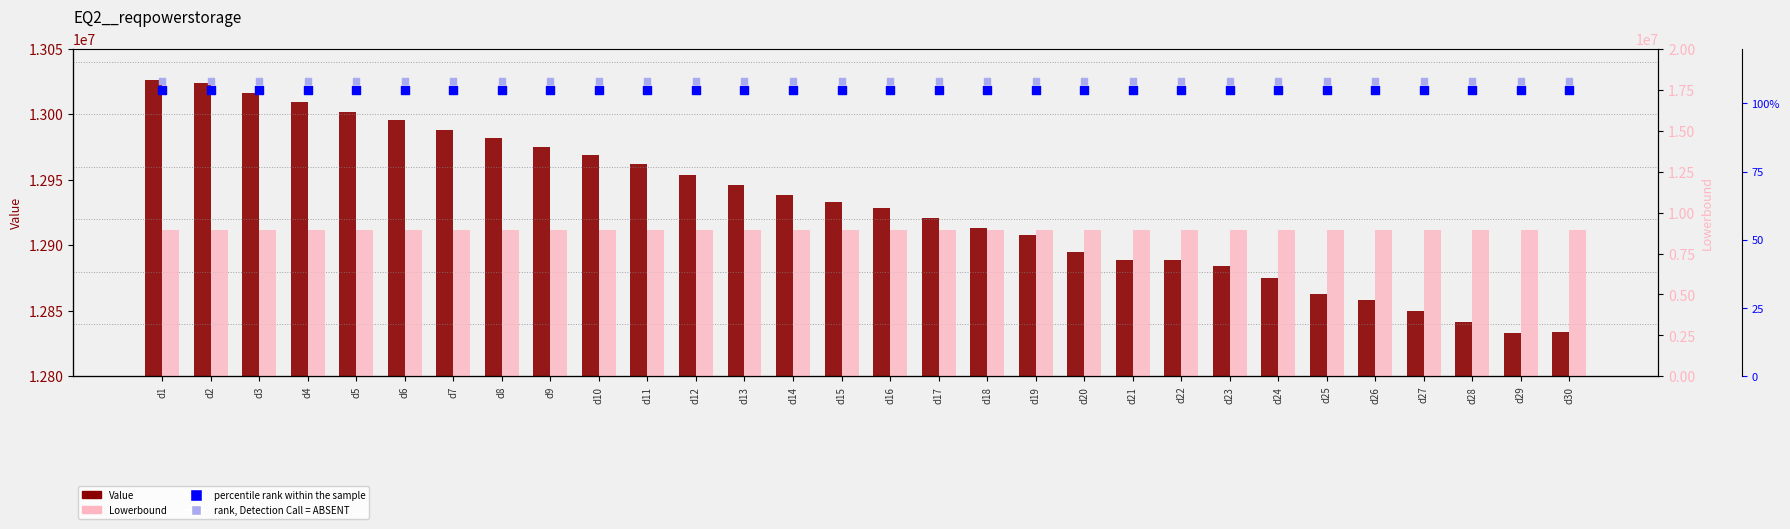

What is the total value across all series at d19?

21858229.5